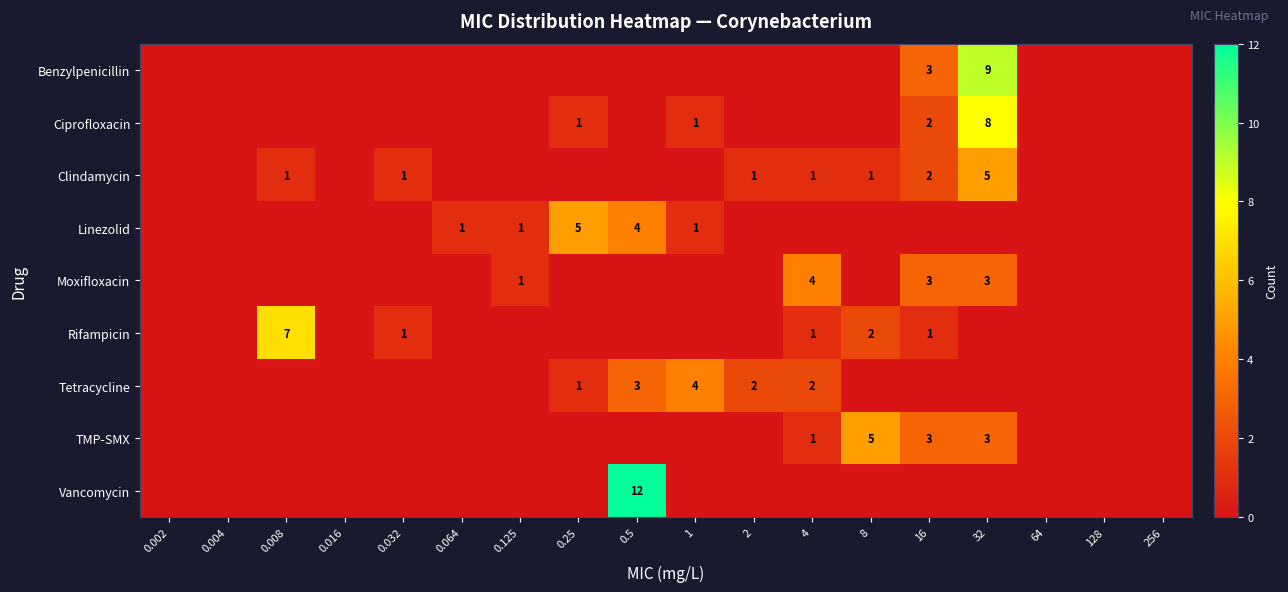

The Rifampicin series shows 2 at 8. True or false?

True